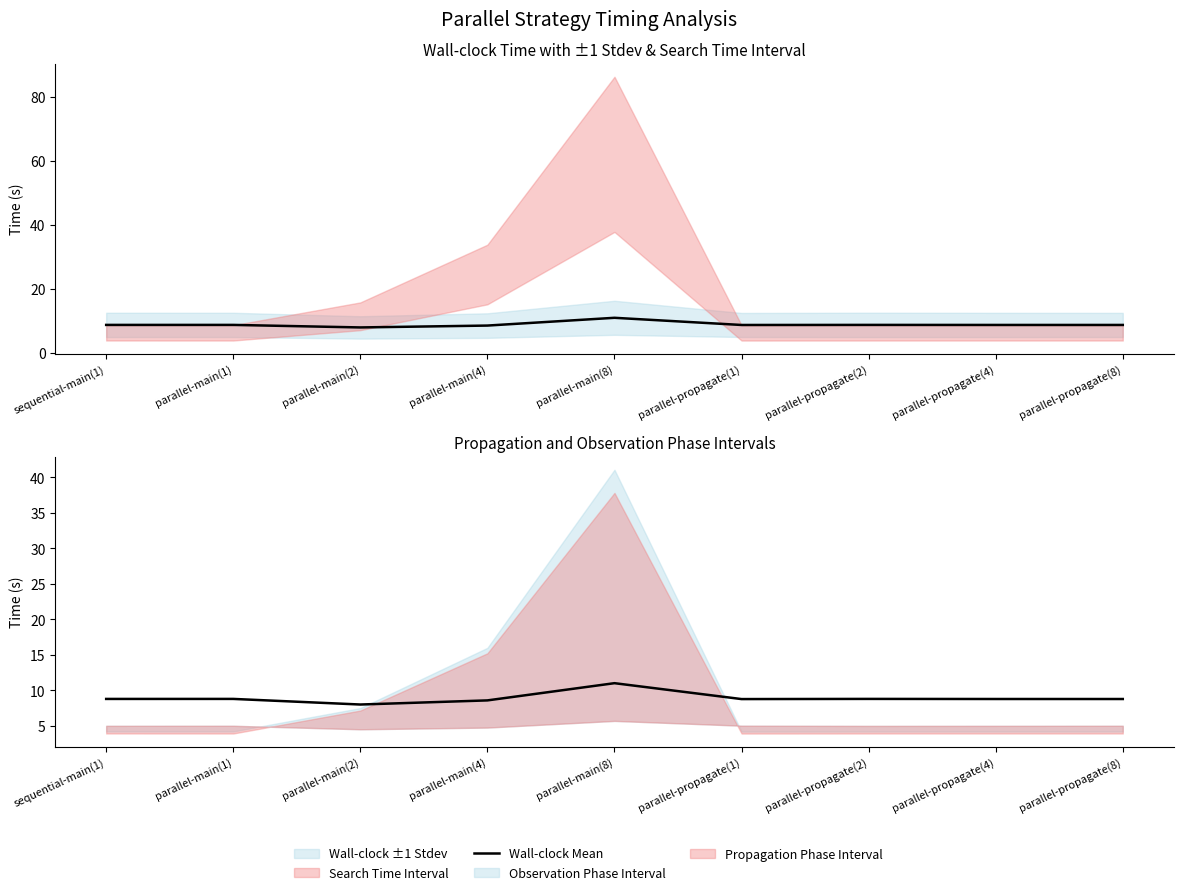

The value at parallel-propagate(1) is 8.8. True or false?

True